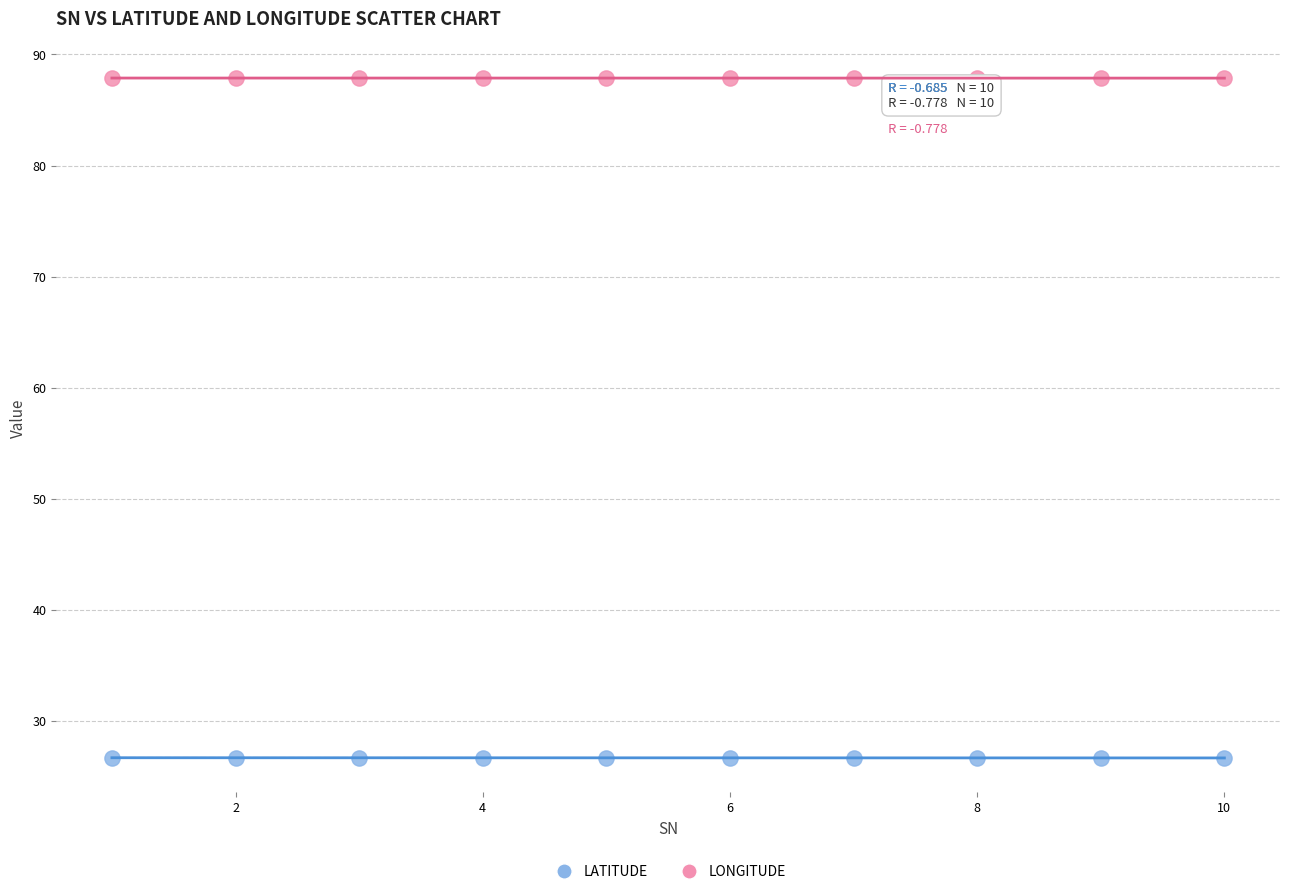

What are all the series names shown in the legend?

LATITUDE, LONGITUDE